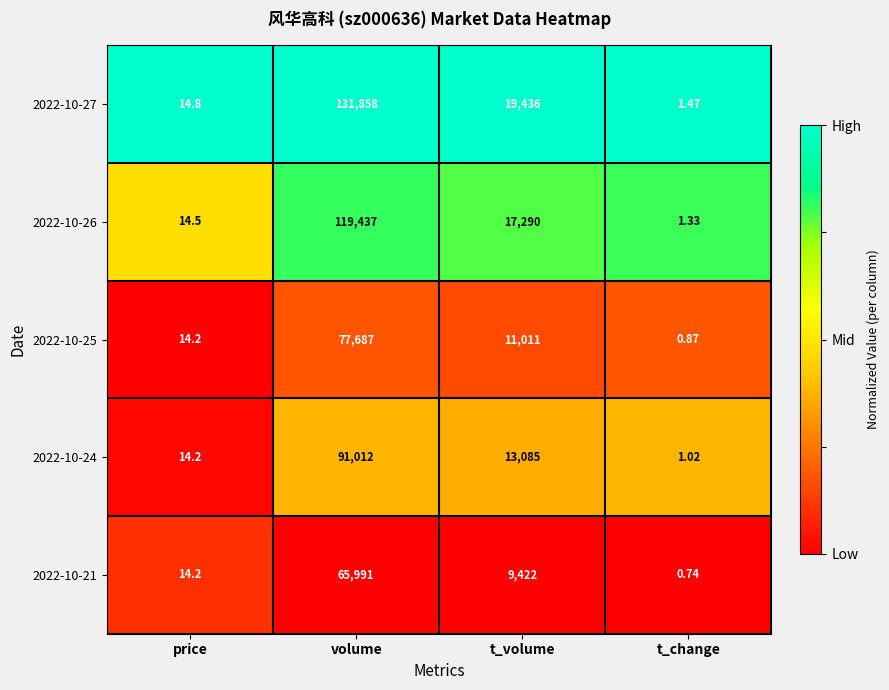

Rank the categories by 2022-10-21 value from lowest to highest.

t_change, price, t_volume, volume